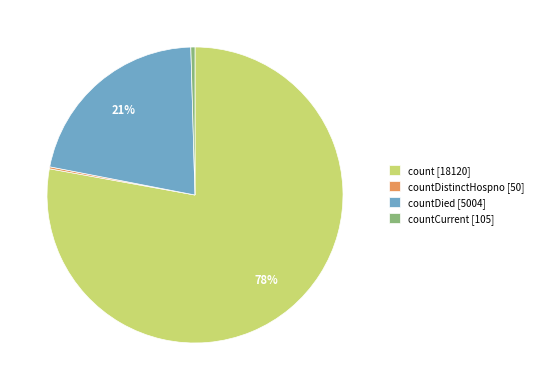

Which slice is the largest?

count [18120]